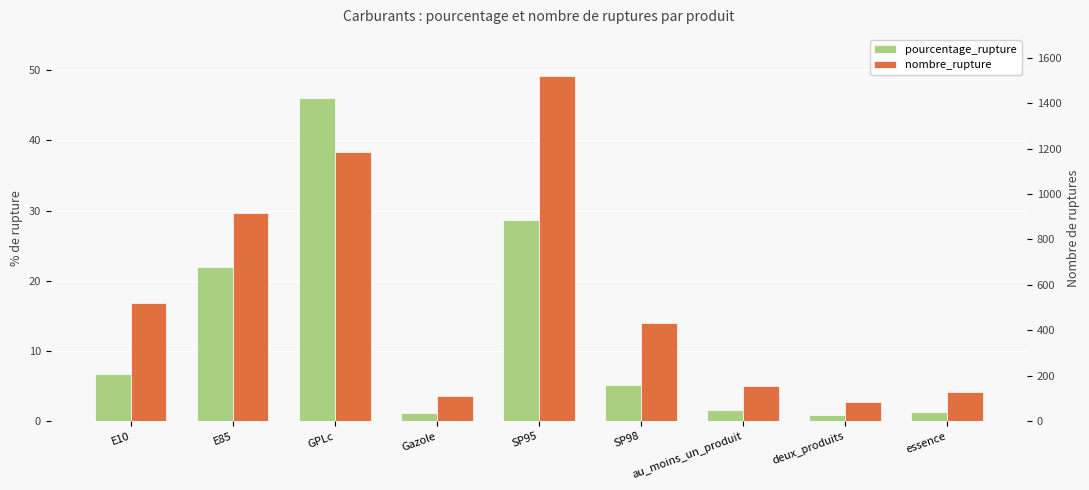

Rank the series by their maximum value, from lowest to highest.

pourcentage_rupture, nombre_rupture